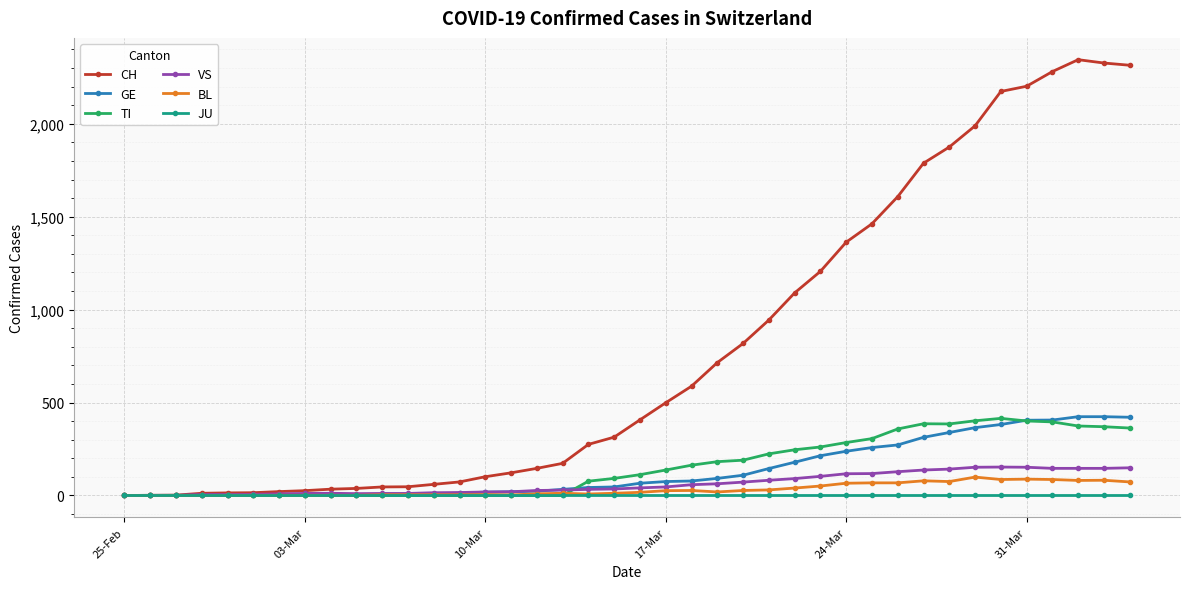

What is the highest value of the TI series?

415